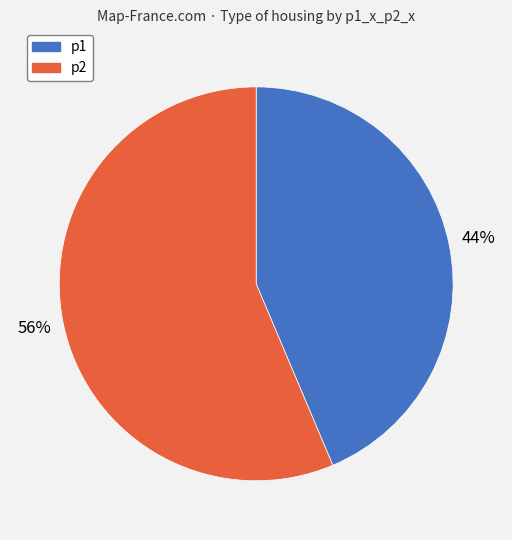

Is the sum of p1 and p2 greater than half?

Yes